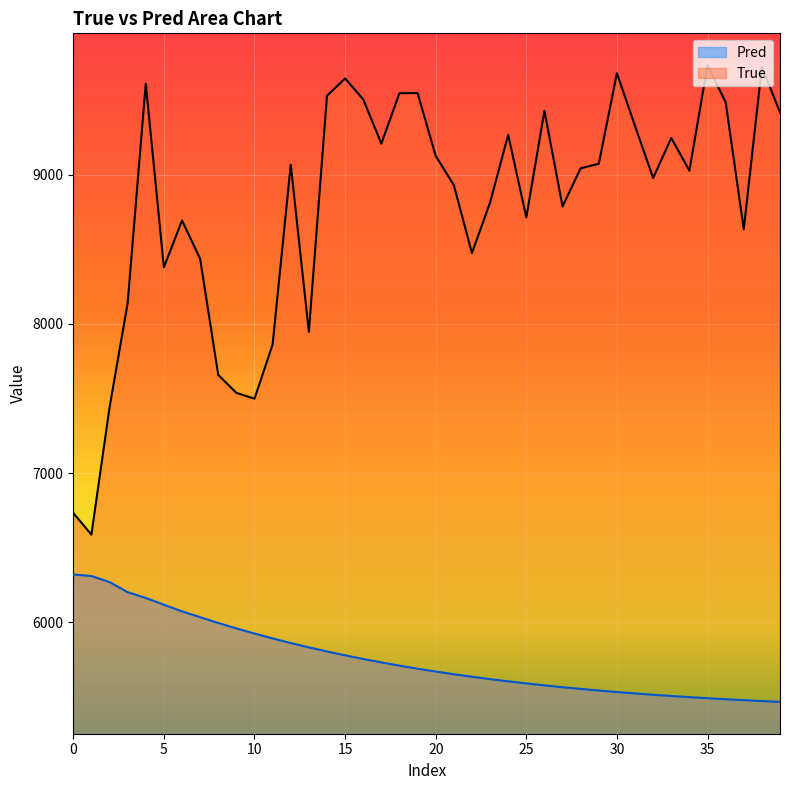

Which series has the largest total across all categories?

True